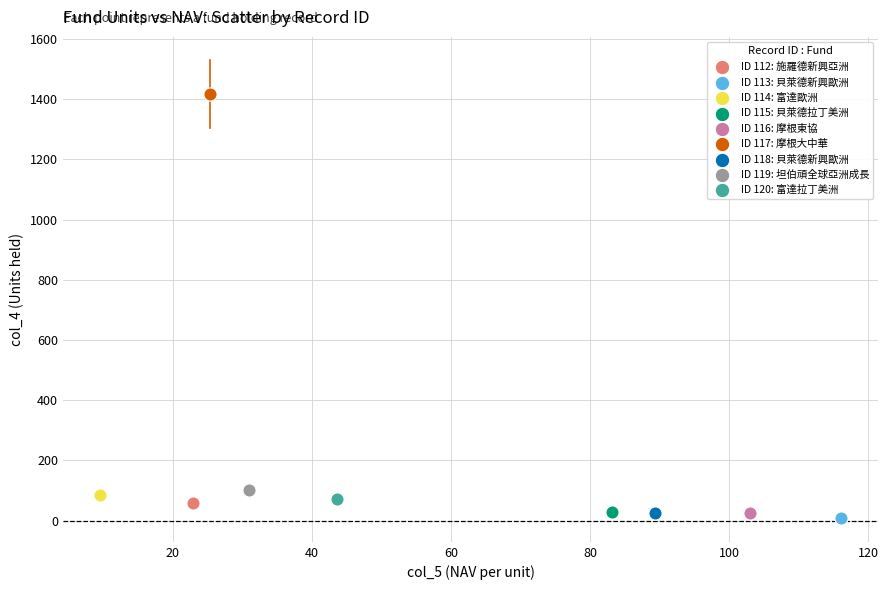

Which series contains the highest Y value?

ID 117: 摩根大中華